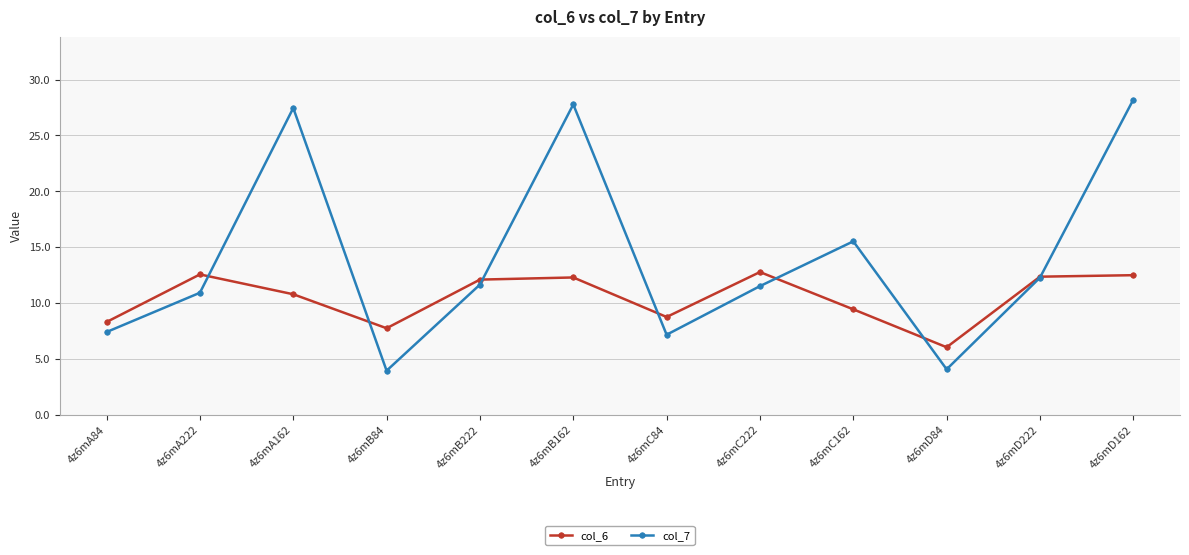

What is the value of the col_6 point at the 5th from the left?

12.1